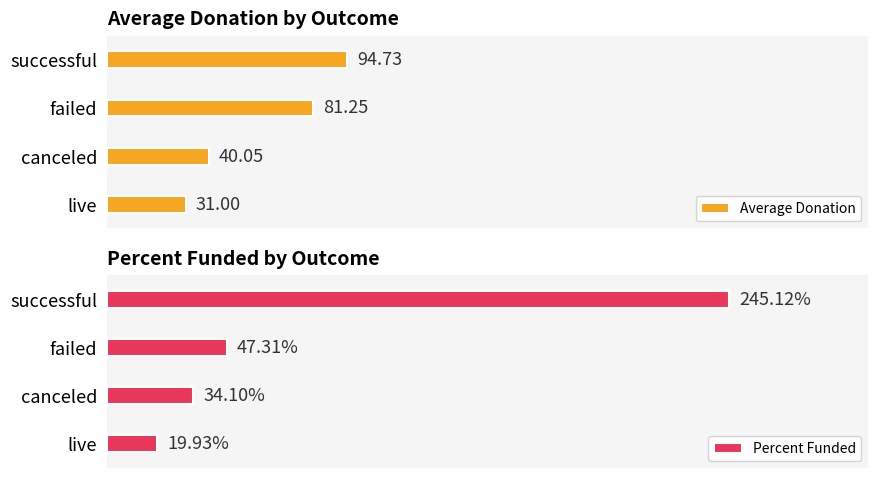

List the labels in order of Average Donation value, largest first.

successful, failed, canceled, live